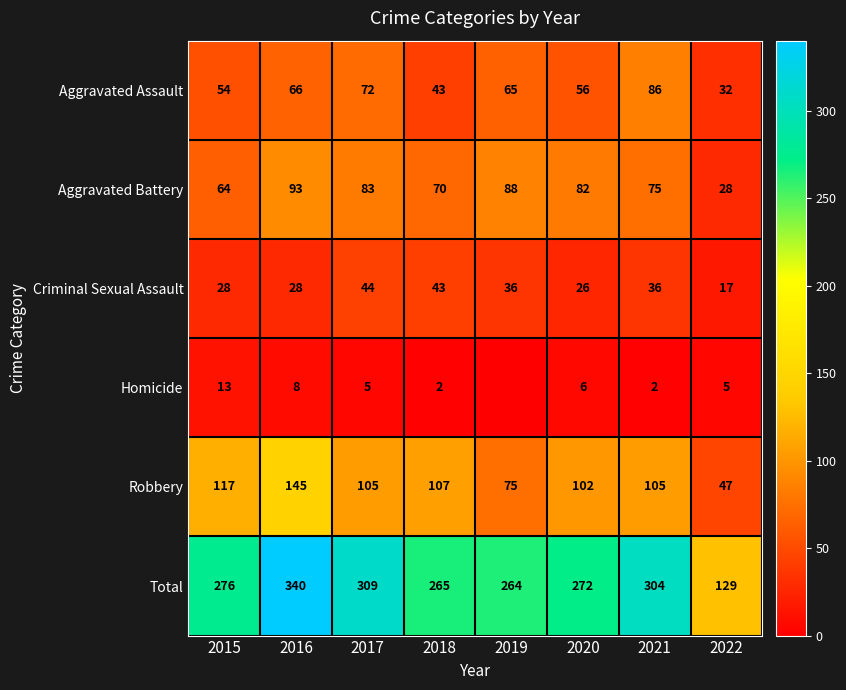

How many values in the Robbery series are below 105?

3